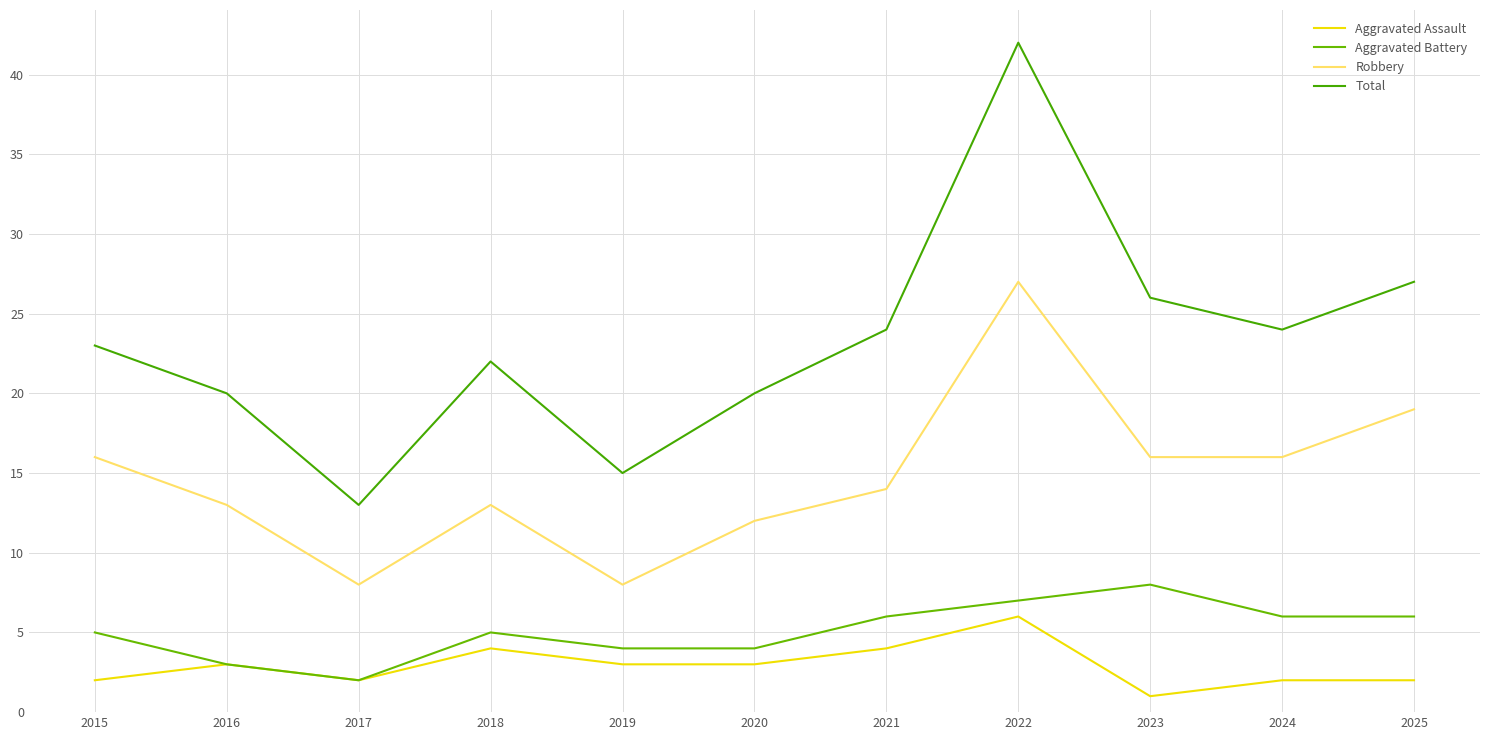

What is the smallest value displayed?

1